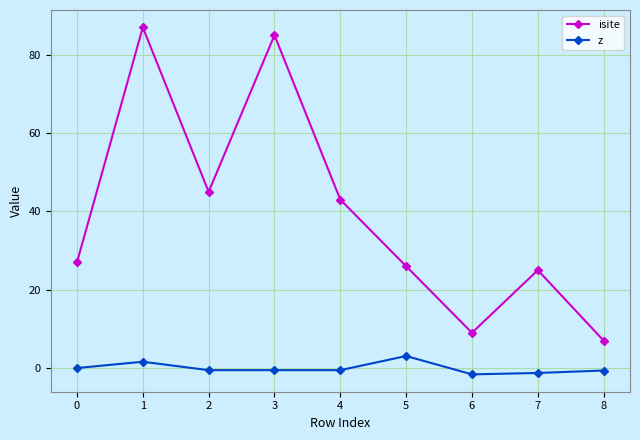

True or false: isite and z cross at least once.

False